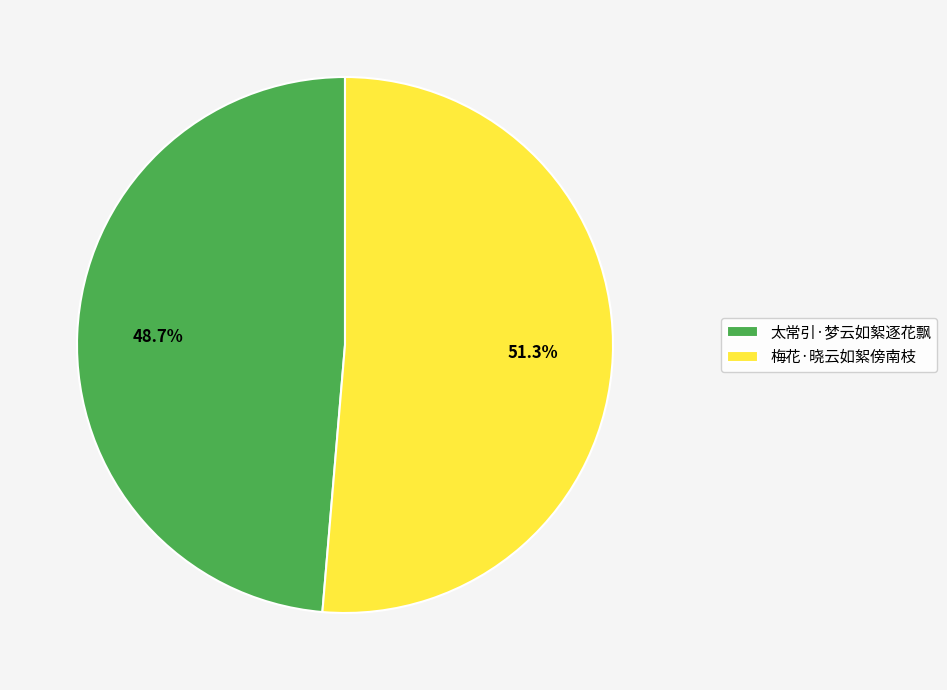

Is it true that 梅花·晓云如絮傍南枝 is 51% of the pie?

True